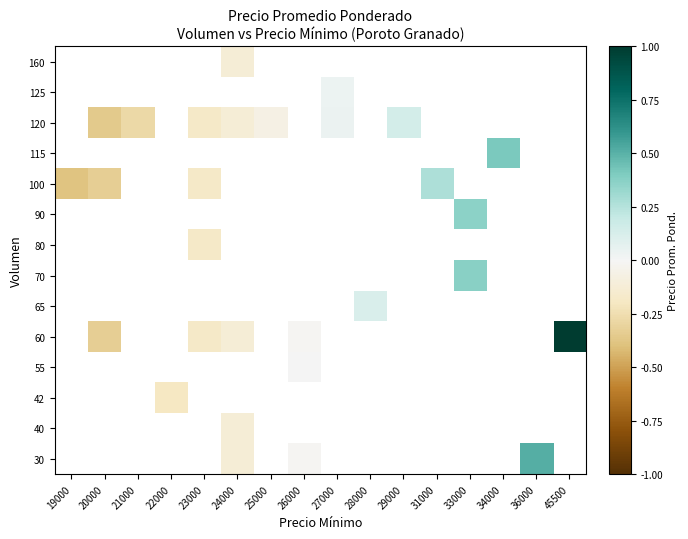

Which category has the lowest value across all series?

19000